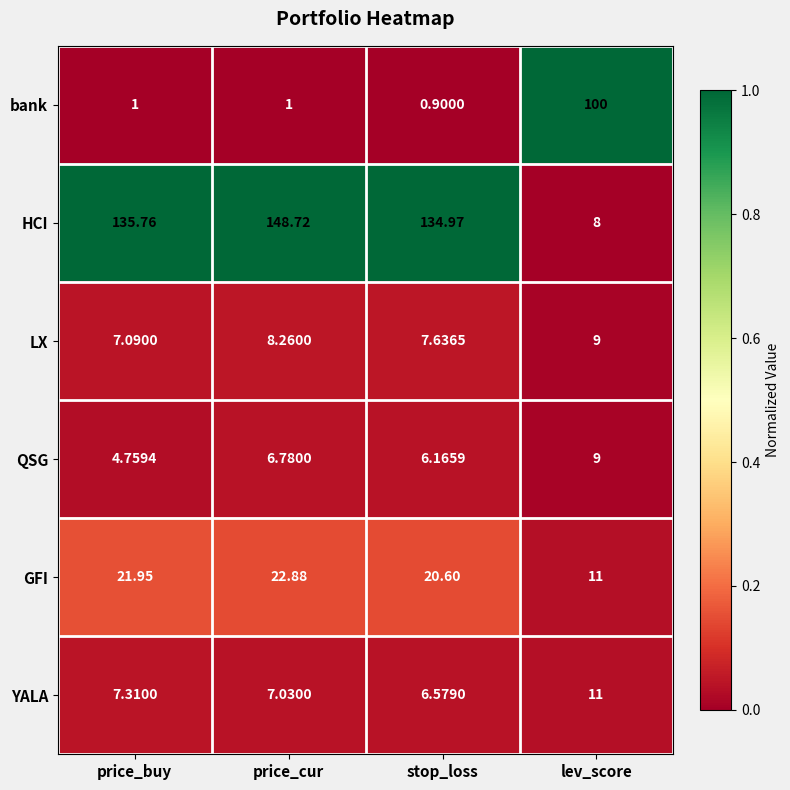

Rank the categories by HCI value from highest to lowest.

price_cur, price_buy, stop_loss, lev_score